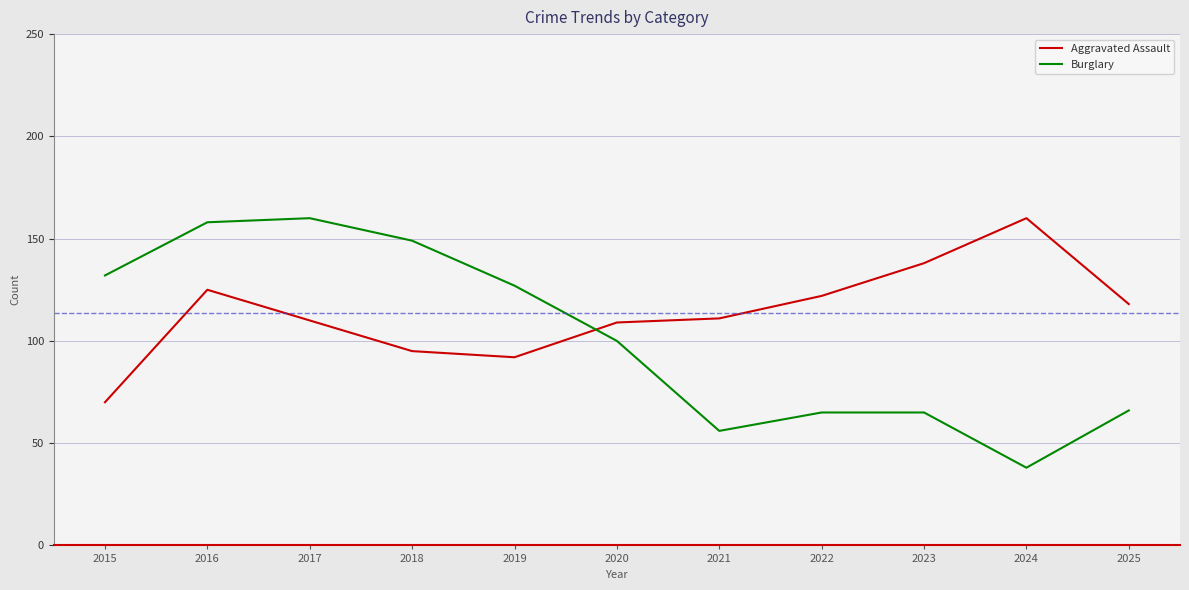

How many lines are shown in the chart?

2